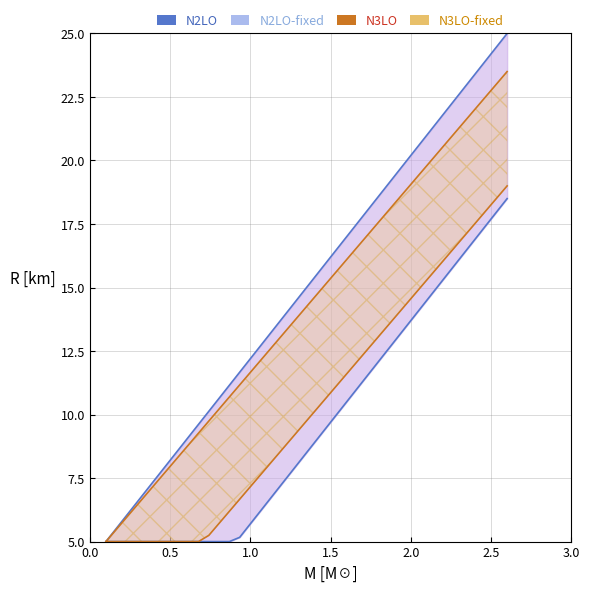

At how many categories does at least one series exceed 7?

36